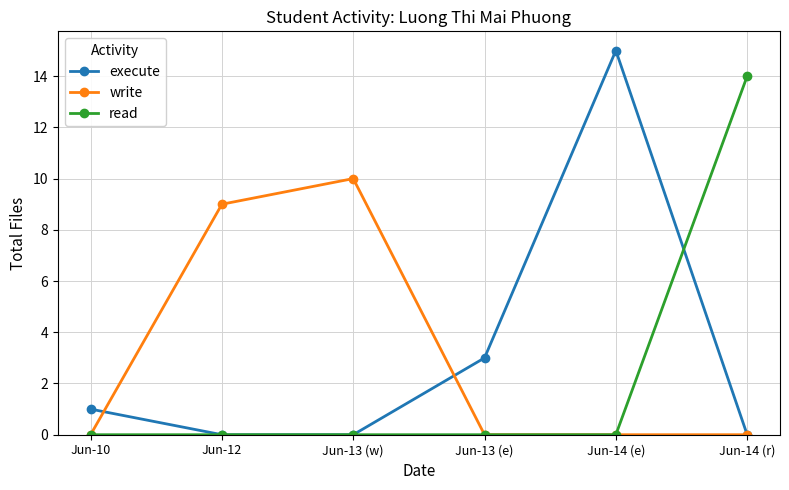

What is the total value across all series at Jun-14 (e)?

15